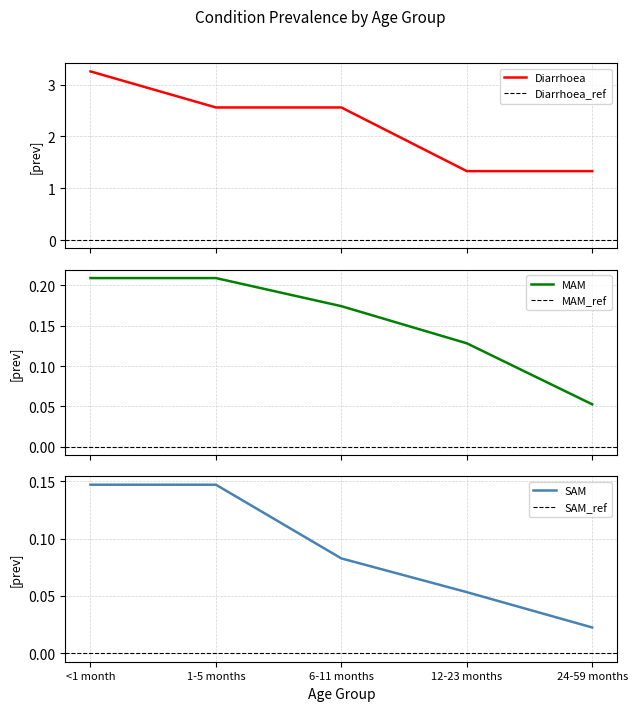

What is the label of the 1st point from the left?

<1 month